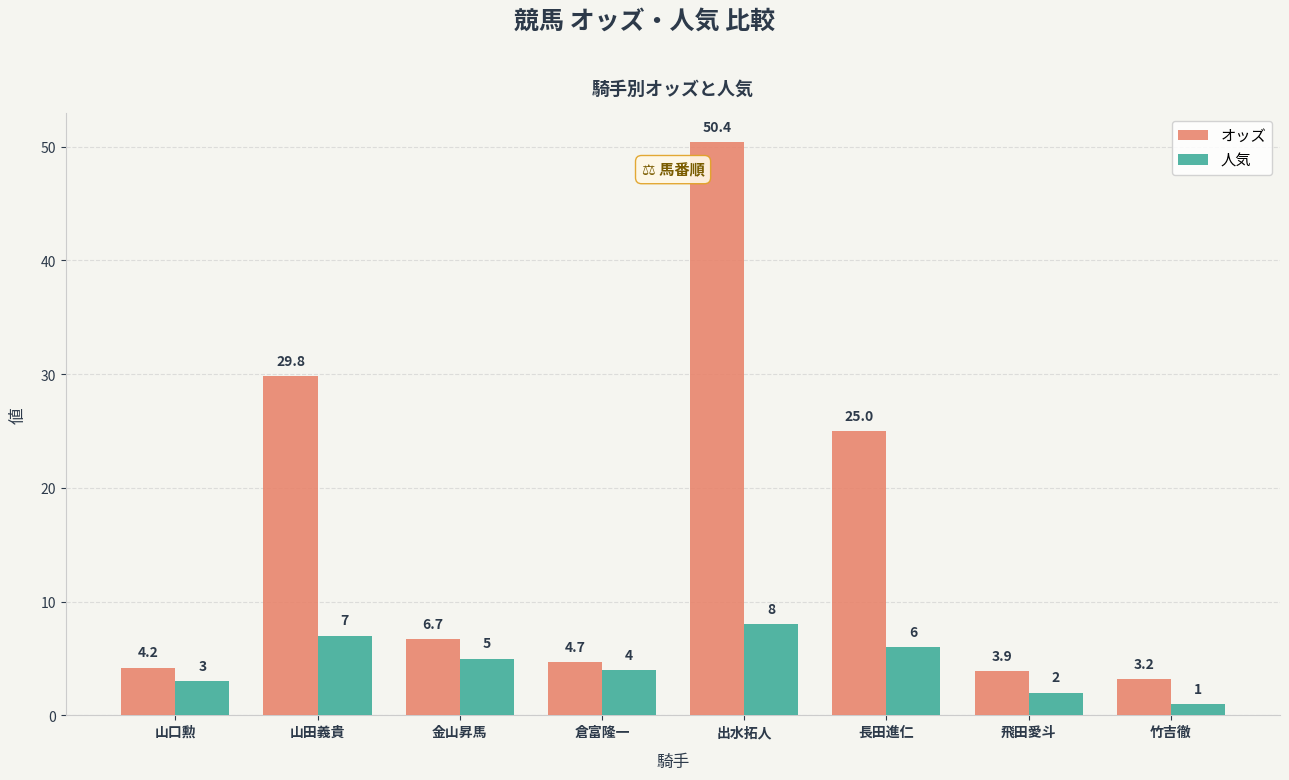

Rank the series at 長田進仁 from highest to lowest value.

オッズ, 人気